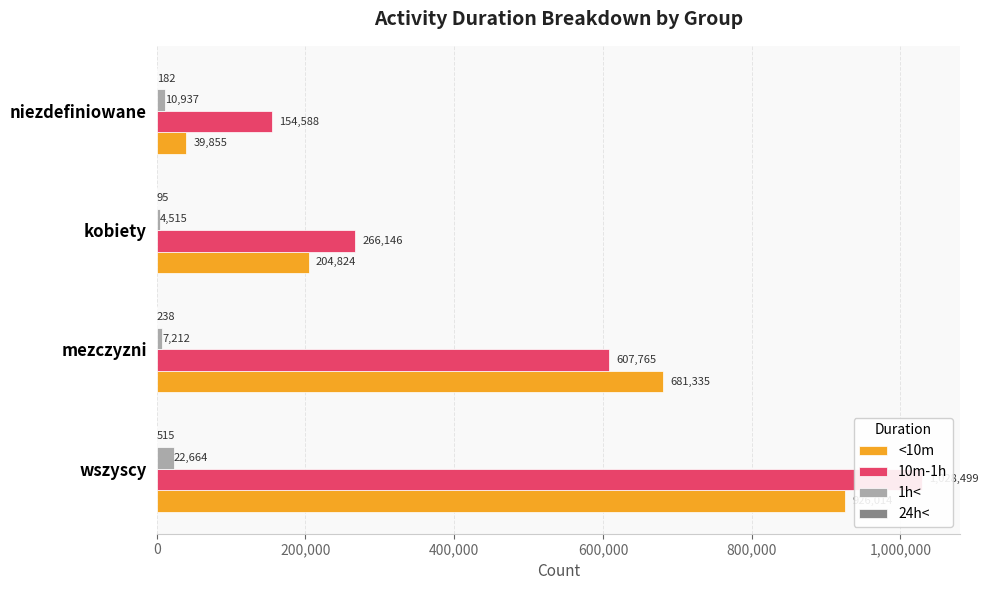

What are all the series names shown in the legend?

<10m, 10m-1h, 1h<, 24h<